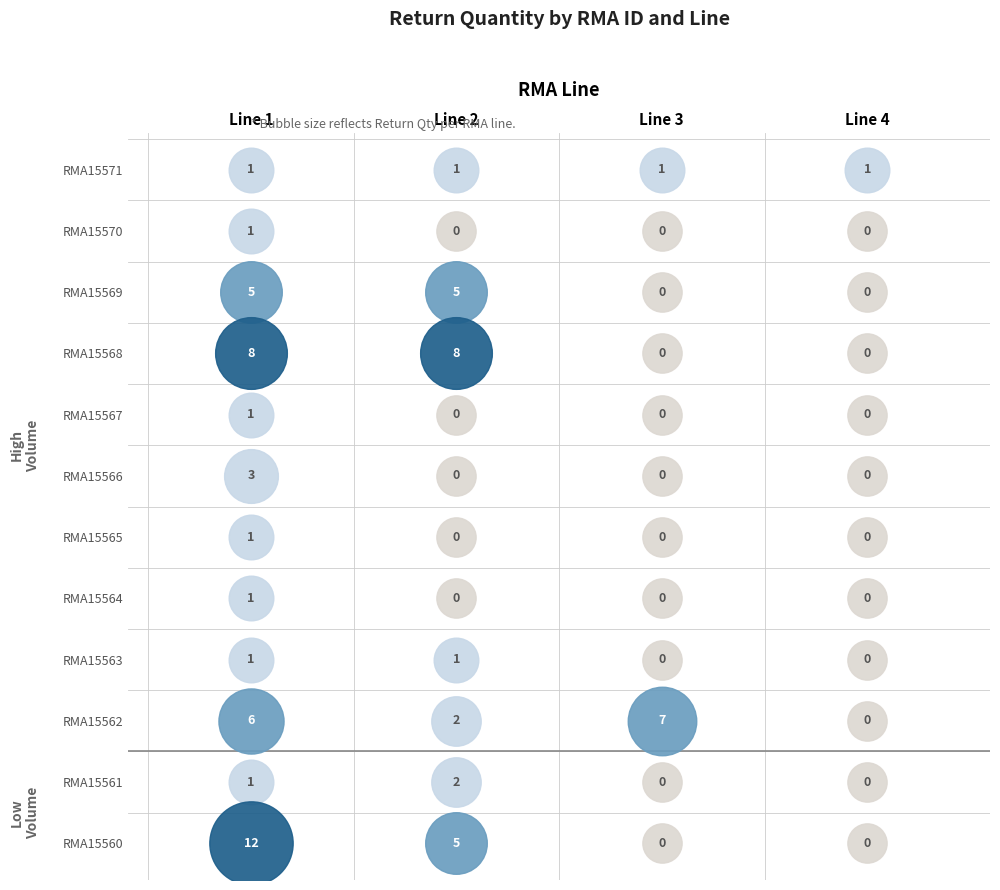

What is the difference between the highest and lowest values at 2?

8